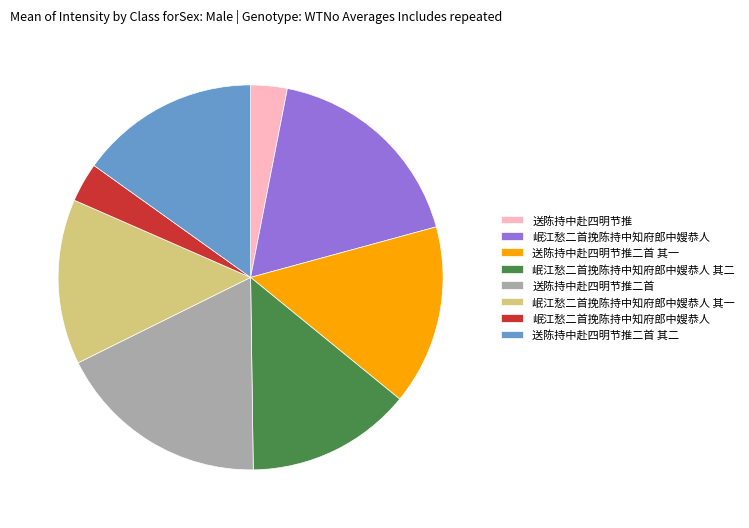

Does any single category account for the majority?

No